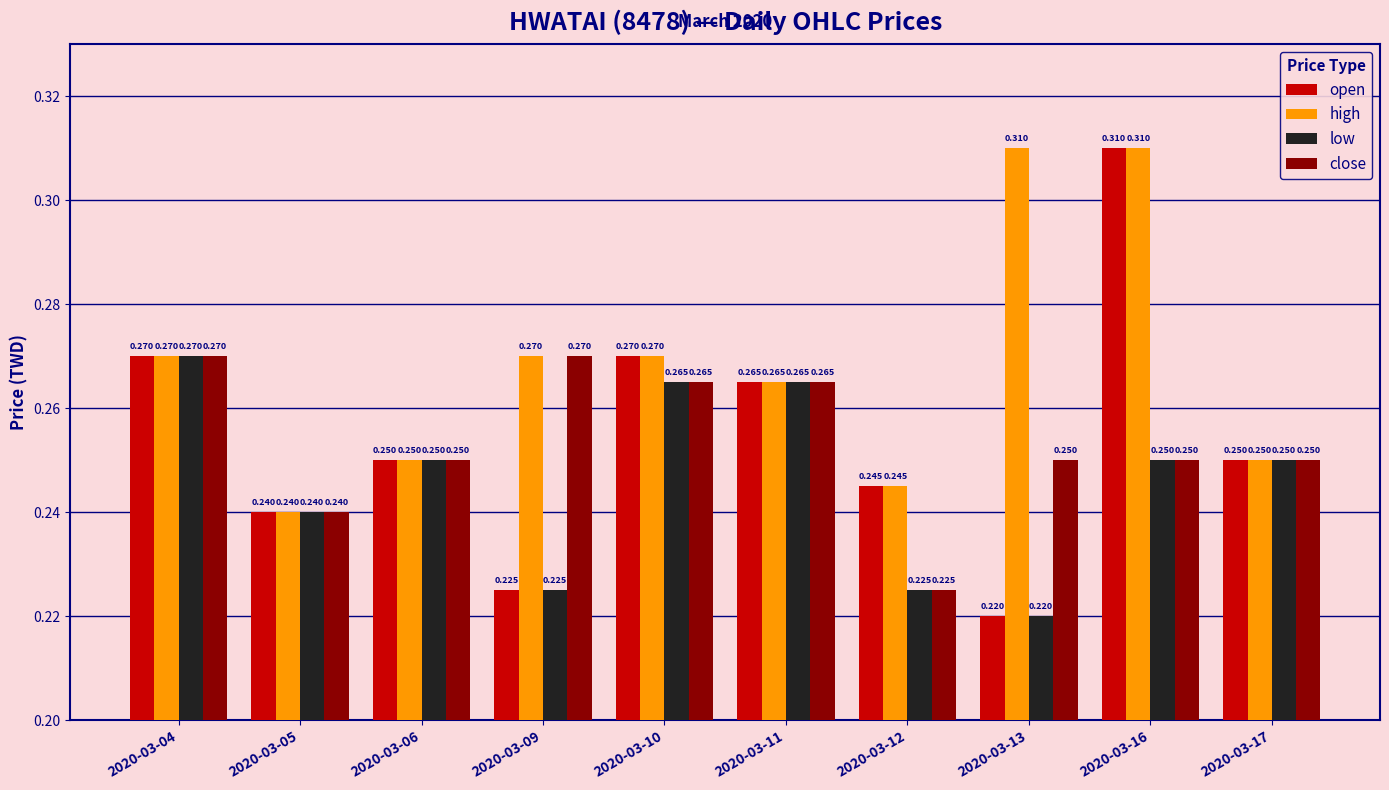

Which series has the largest range (max minus min)?

open